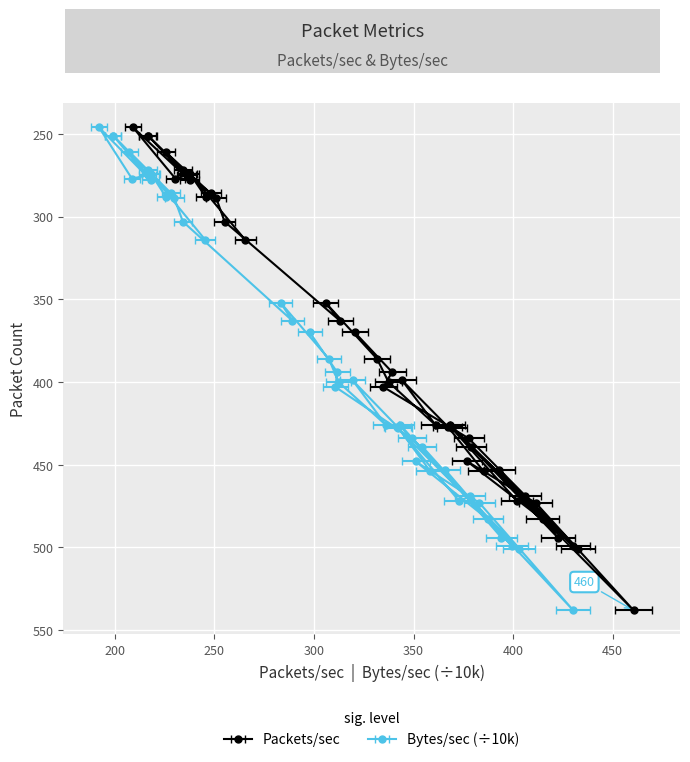

Rank the categories by Packets/sec value from lowest to highest.

246, 251, 251, 261, 272, 274, 274, 275, 277, 278, 286, 288, 289, 303, 314, 352, 363, 370, 386, 394, 399, 400, 403, 426, 426, 427, 428, 434, 439, 448, 453, 454, 469, 472, 473, 483, 494, 499, 501, 538